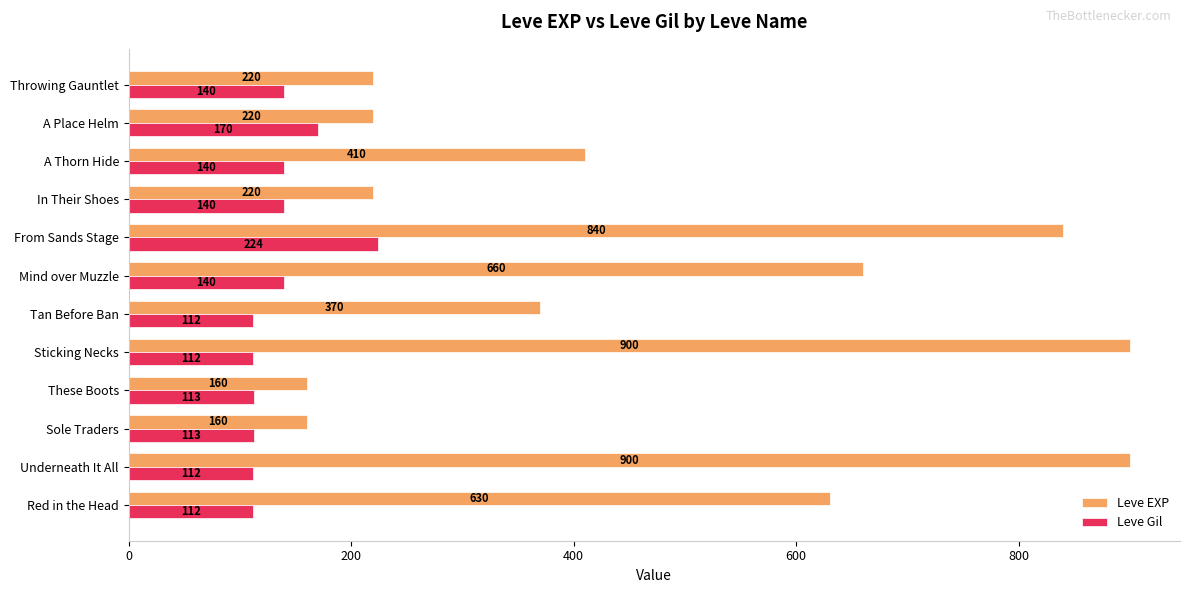

The Leve EXP series shows 40 at These Boots. True or false?

False